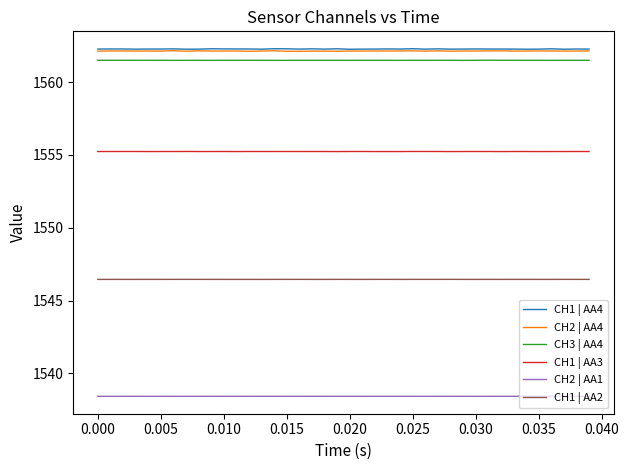

Is this an area chart (filled region under the line)?

No